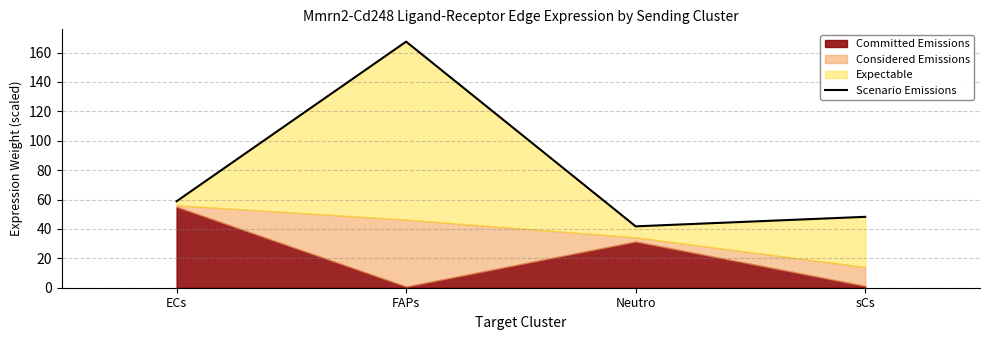

Which category has the lowest value across all series?

Neutro